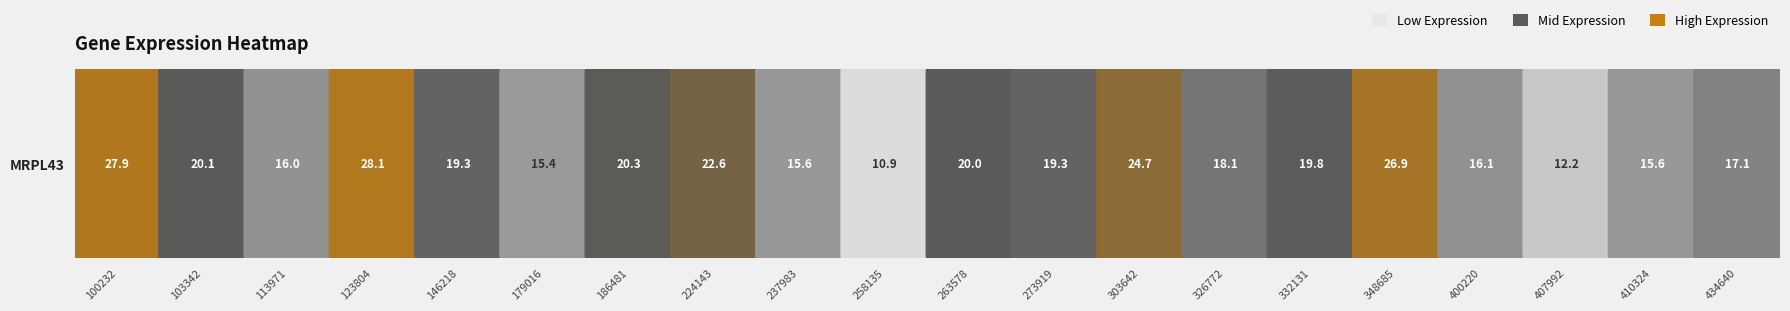

Rank the categories by value from lowest to highest.

9, 17, 5, 18, 8, 2, 16, 19, 13, 4, 11, 14, 10, 1, 6, 7, 12, 15, 0, 3